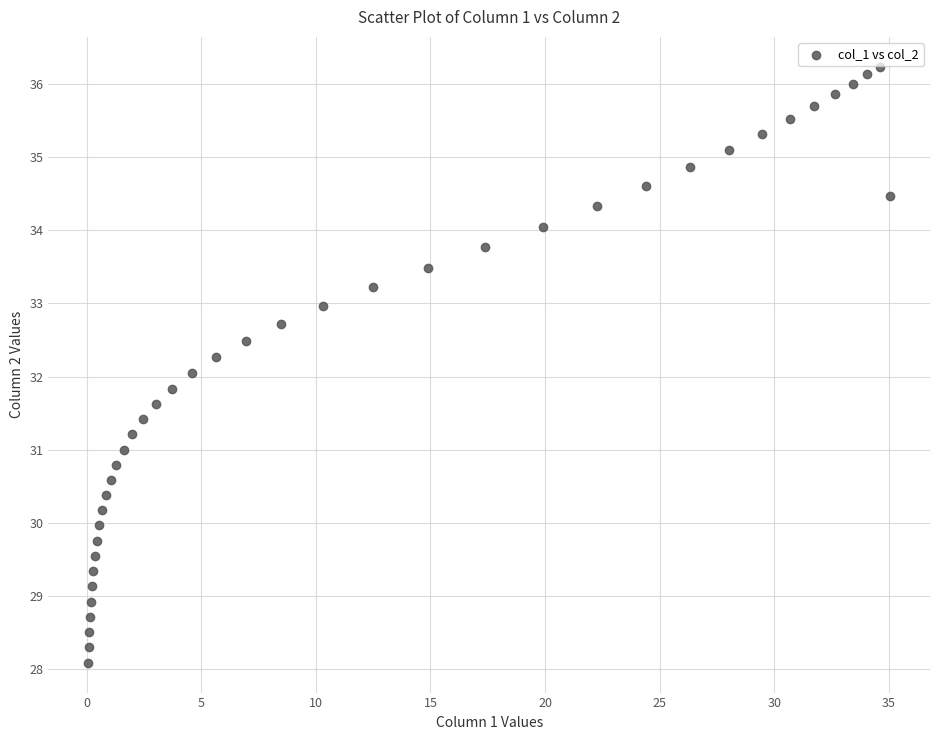

What is the range of X values (max minus min)?

35.0